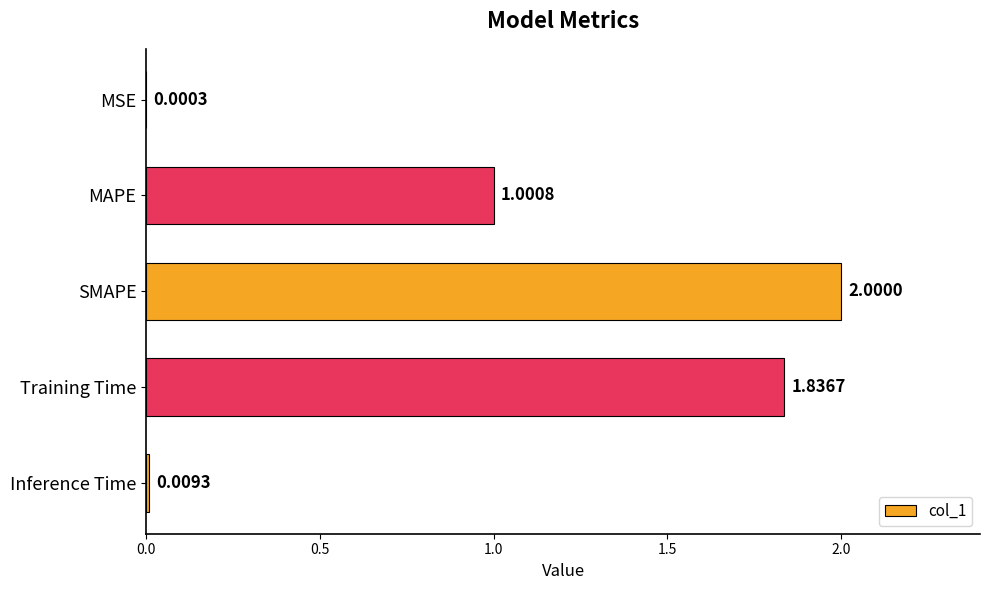

What is the sum of all values?

4.8